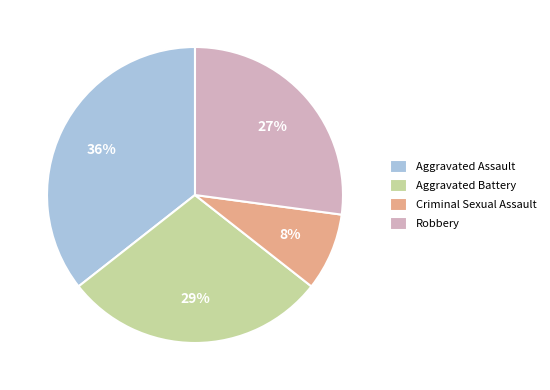

To the nearest percent, what percentage of the pie is Robbery?

27%